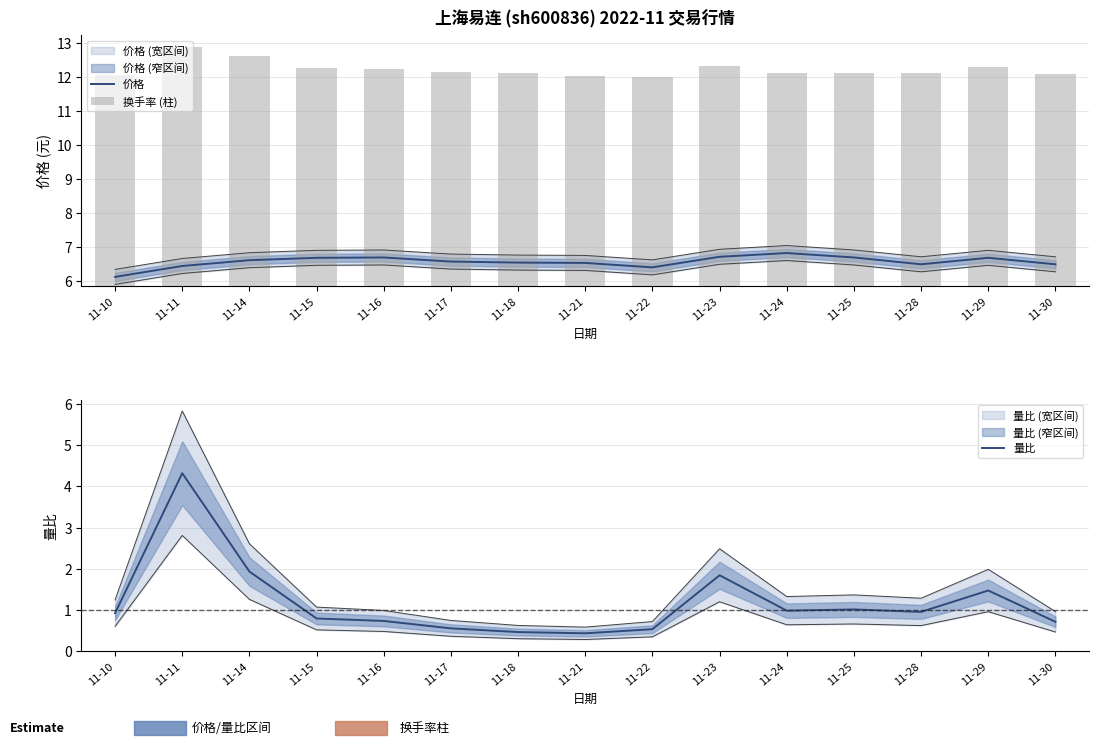

What is the spread (max minus min) of values at 11-24?

5.8